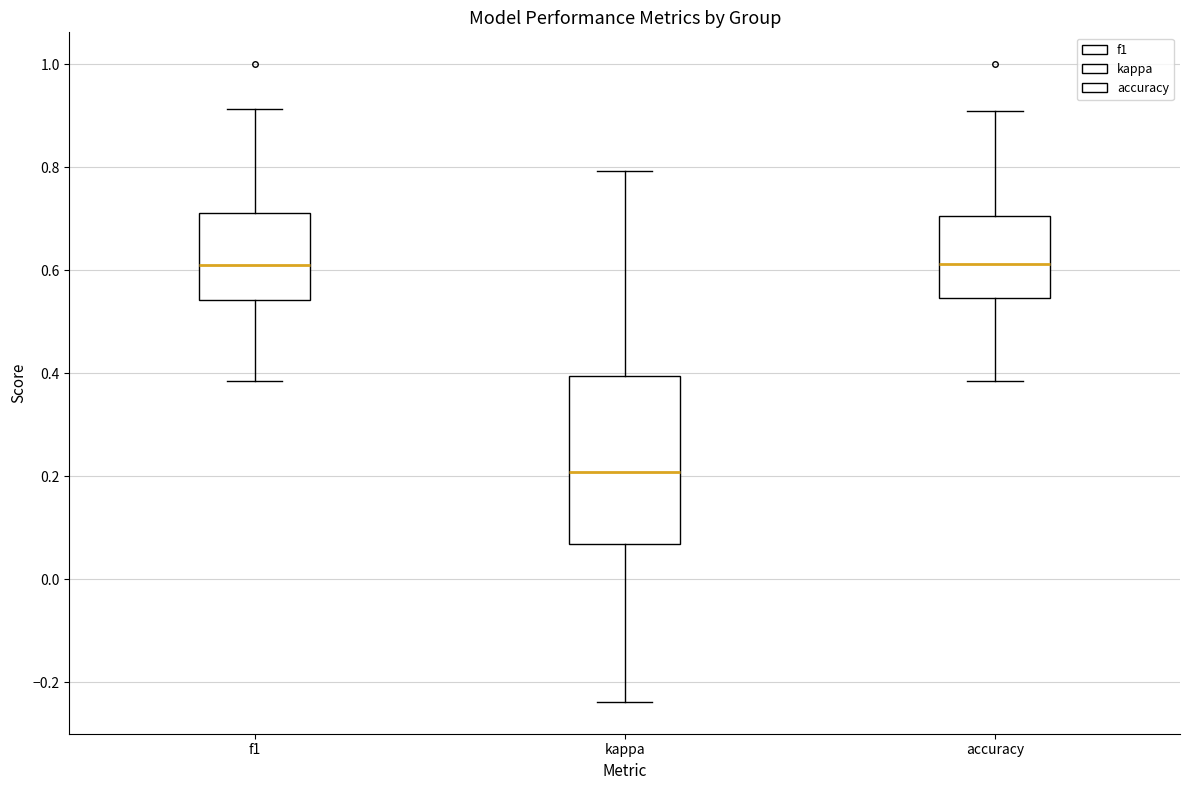

Reading left to right, transcribe this box plot: for each box, give where its median line is, the range the box spans, and where its two whiskers end, as read against the y-axis. The values are not printed on the chart, so give them approximately, as read against the axis.

f1: median 0.62, box 0.54 to 0.72, whiskers 0.38 to 0.92
kappa: median 0.20, box 0.06 to 0.40, whiskers -0.24 to 0.80
accuracy: median 0.62, box 0.54 to 0.70, whiskers 0.38 to 0.90